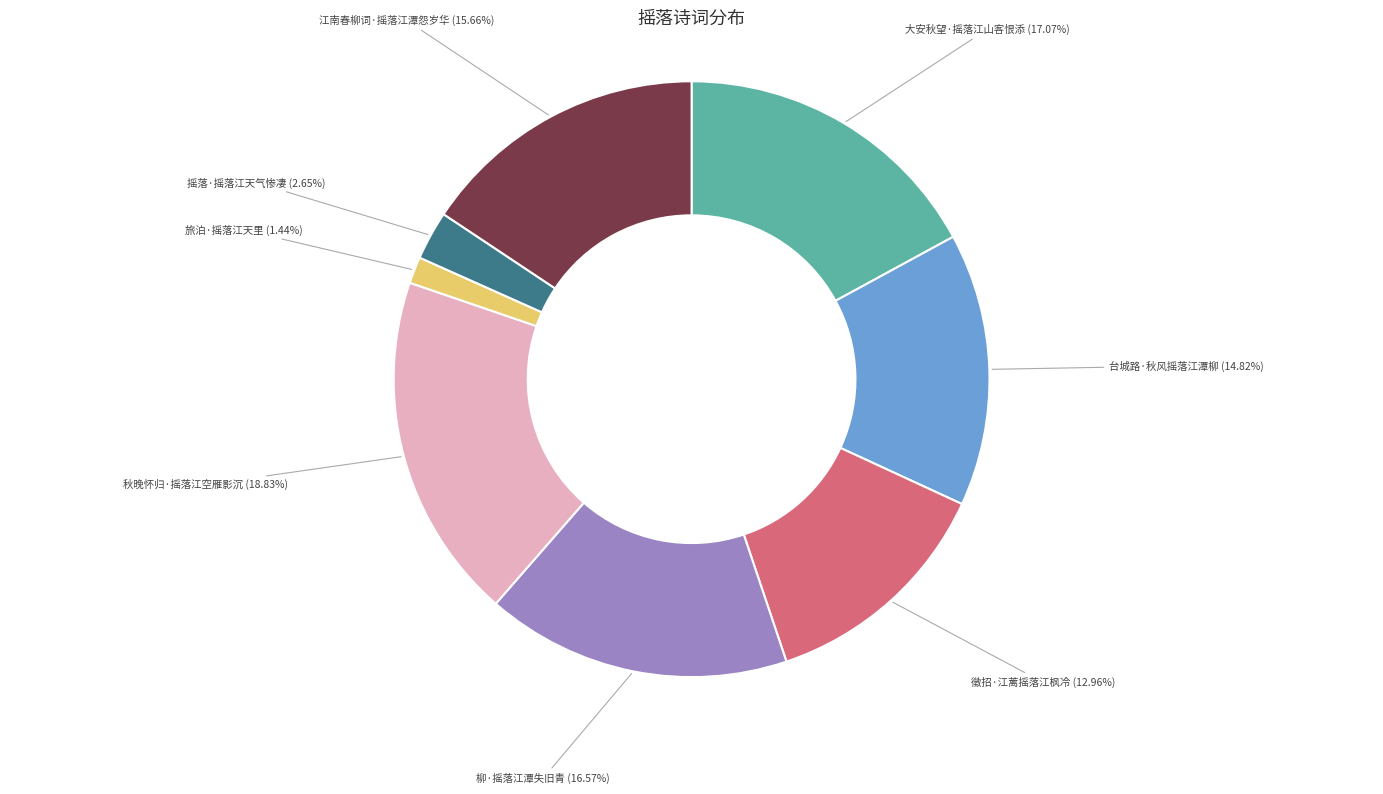

Is there any slice that represents more than half of the pie?

No